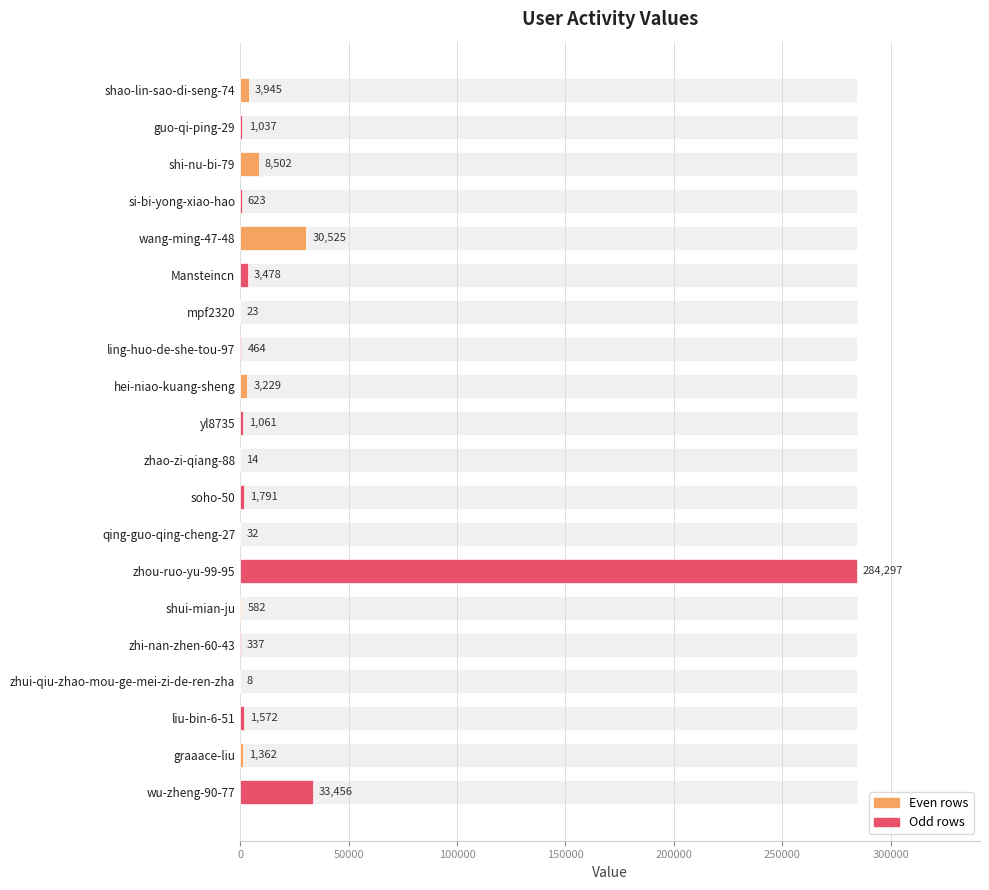

What is the value of the 8th bar from the left?

464